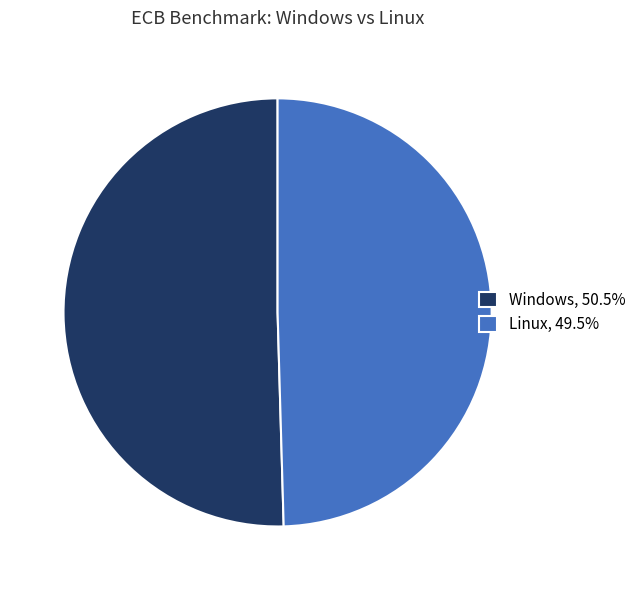

Does any single category account for the majority?

Yes